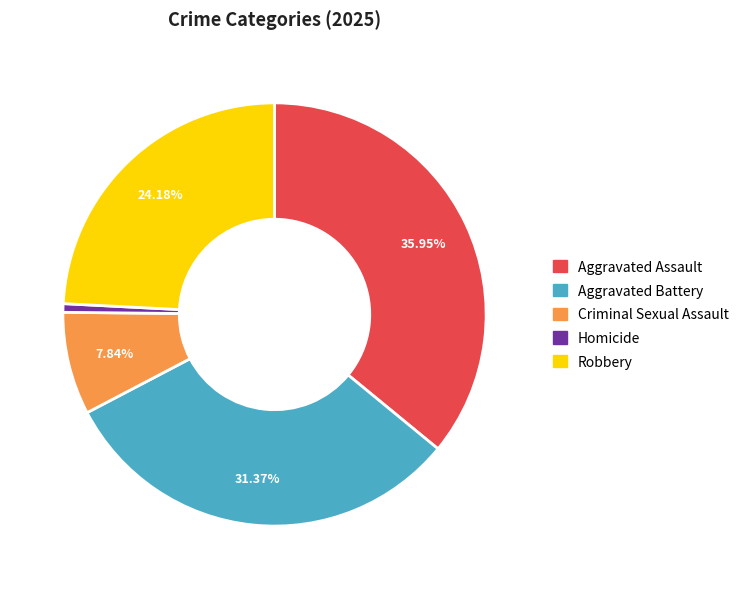

How many segments does this pie chart have?

5